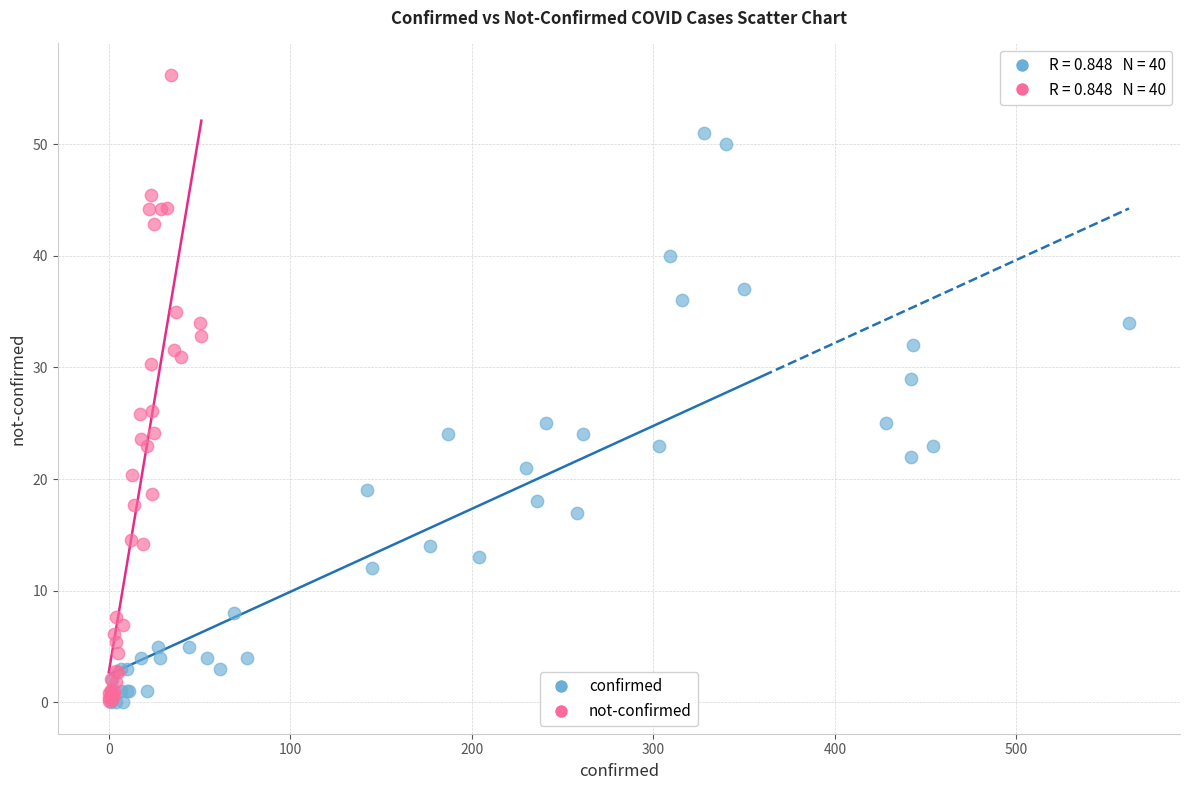

Which series has the largest Y range (max minus min)?

not-confirmed